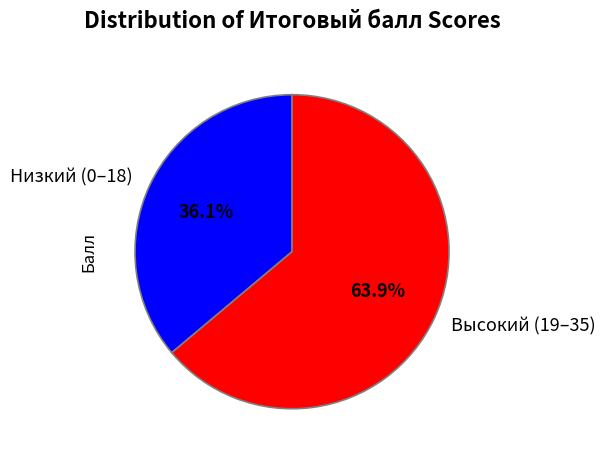

Count the number of slices in the pie.

2